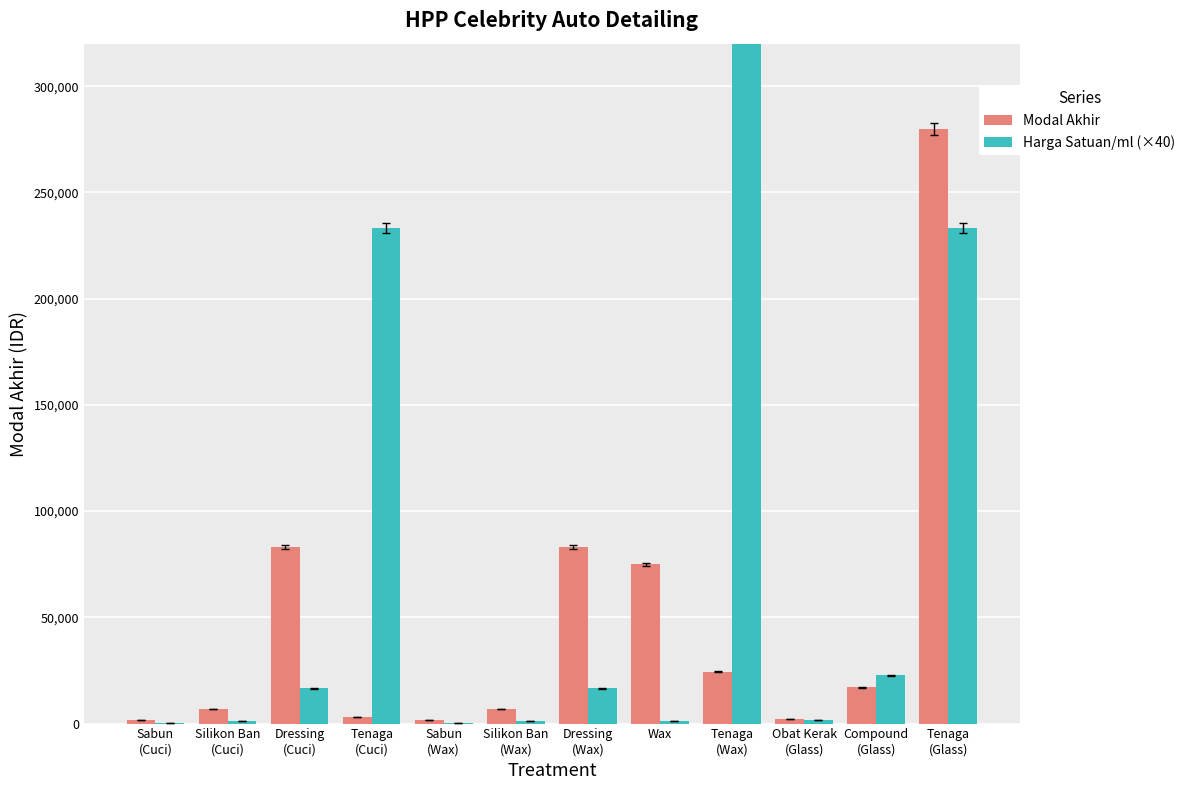

At how many categories does at least one series exceed 359579?

1